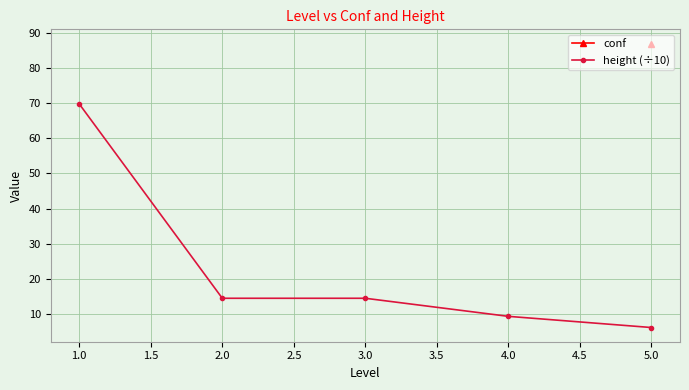

Is it true that height (÷10) equals 5.5 at 4.0?

False